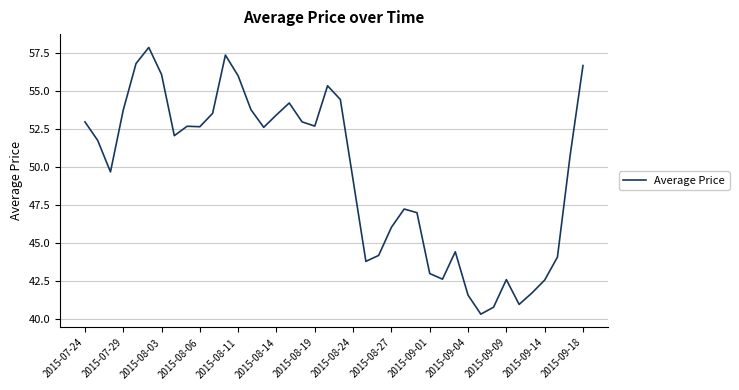

What is the smallest value displayed?

40.4